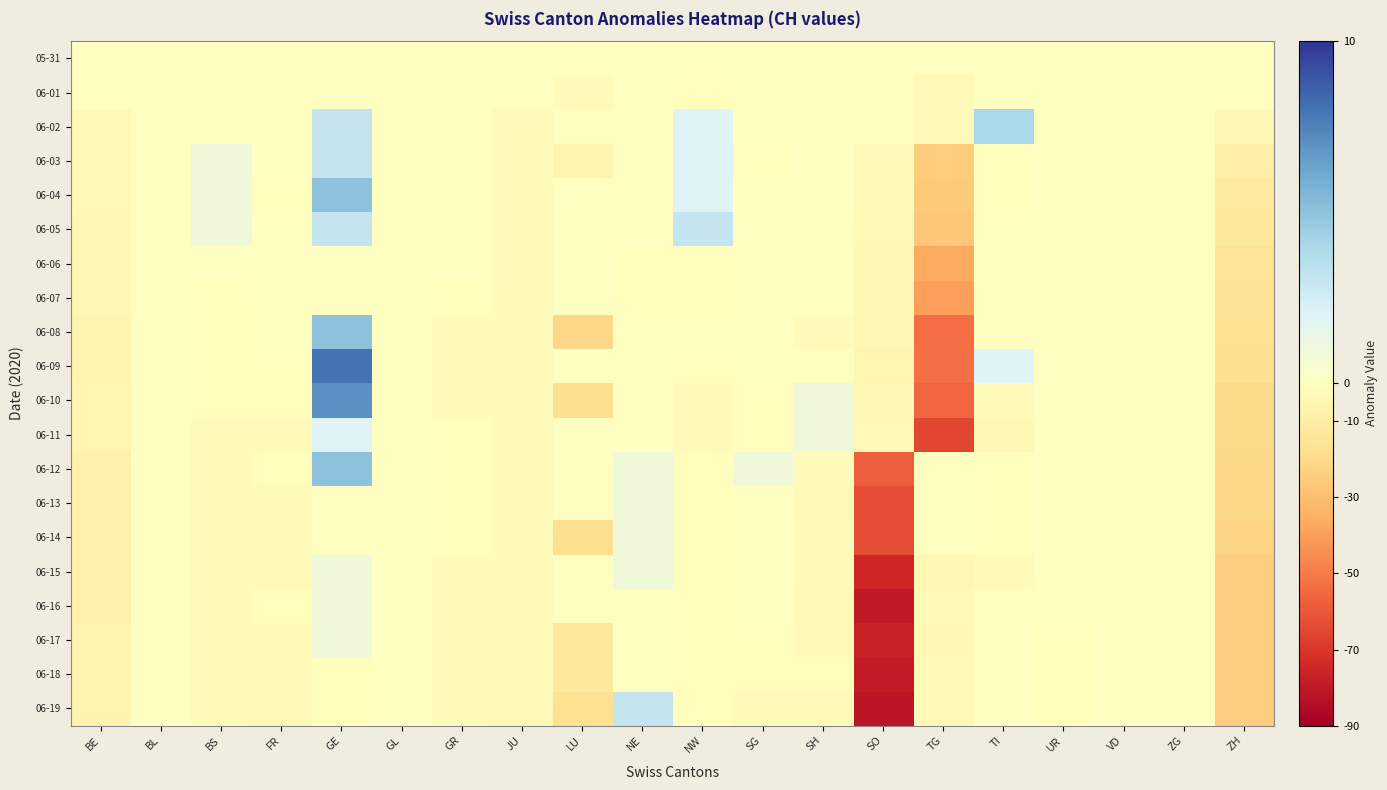

Between LU and UR, which is larger?

LU